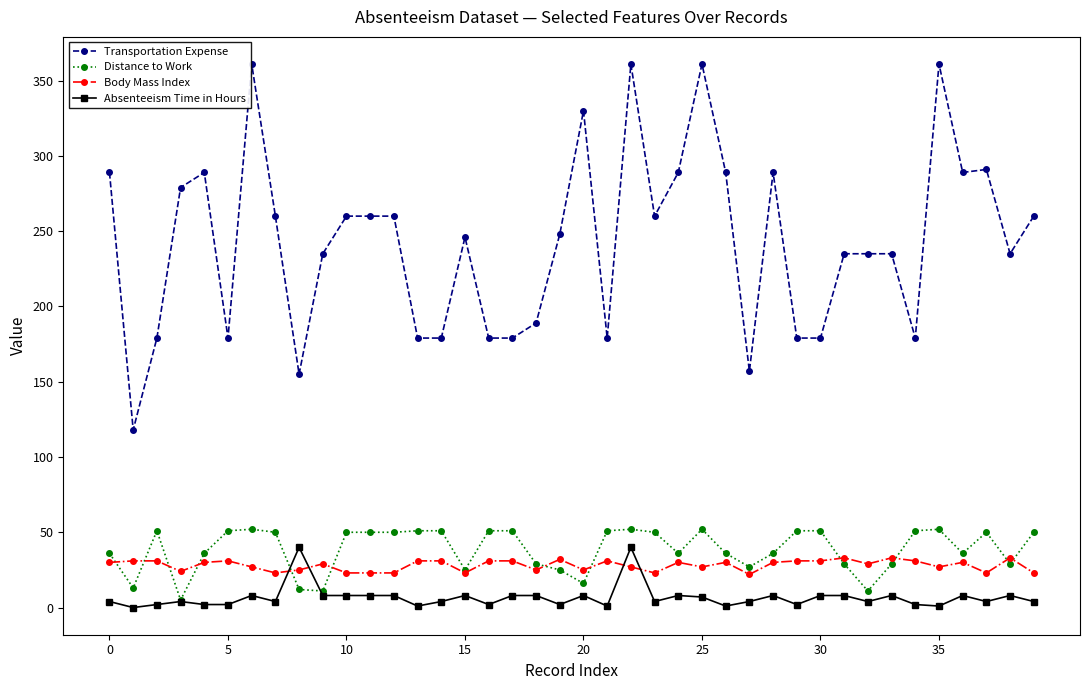

What is the maximum value shown in the chart?

361